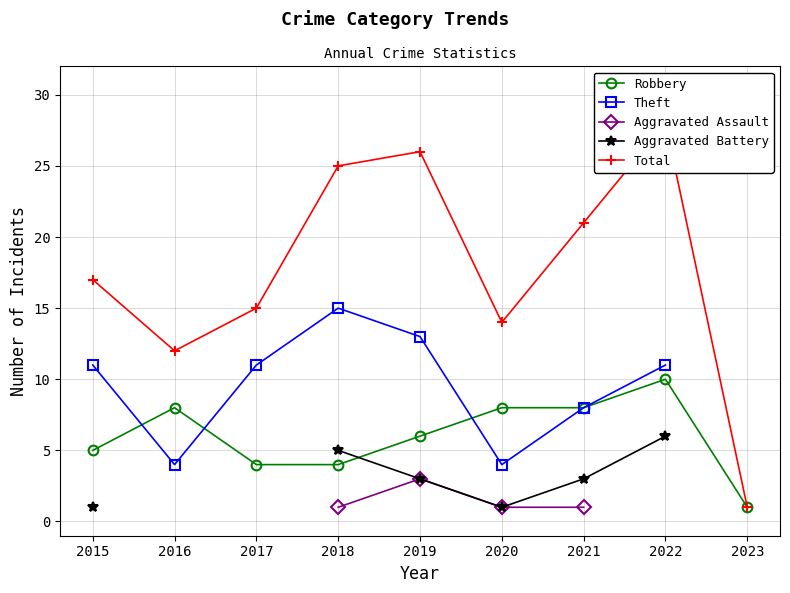

How many interior local peaks does the Robbery series have?

2